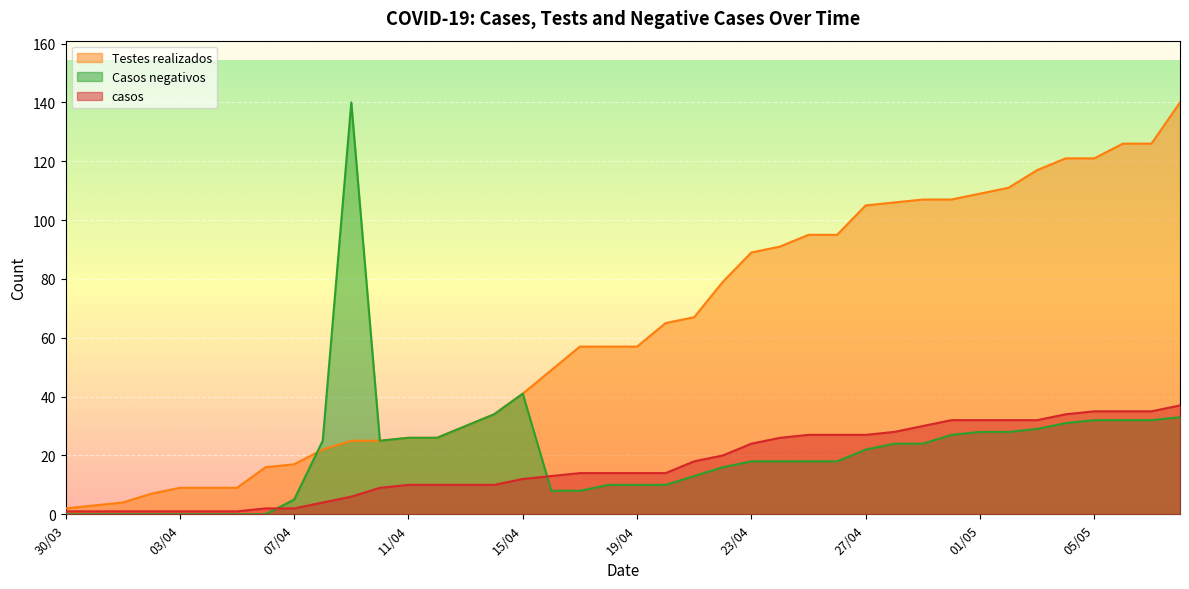

How many values in the casos series exceed 14?

18